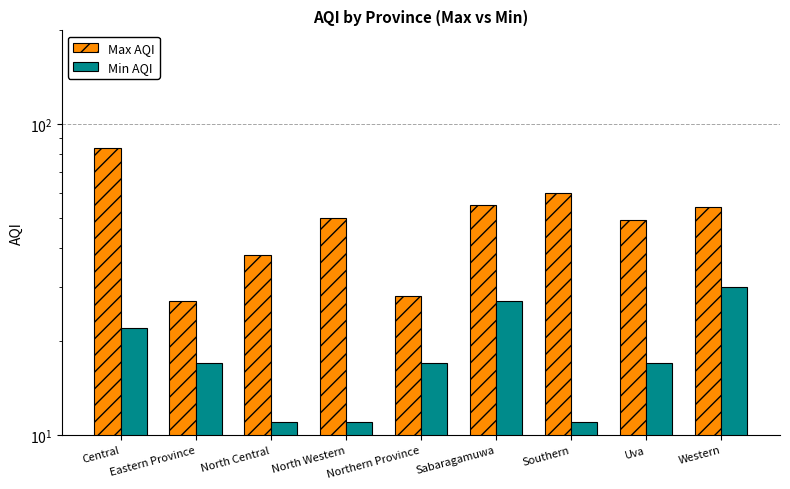

The value of Min AQI at Sabaragamuwa is 27. True or false?

True